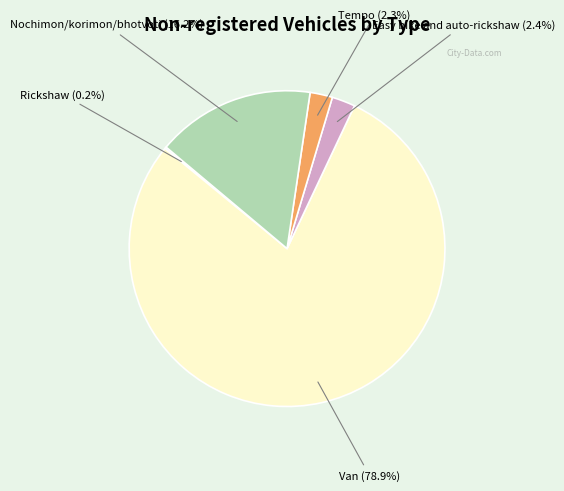

Is it true that Nochimon/korimon/bhotvoti is 10% of the pie?

False